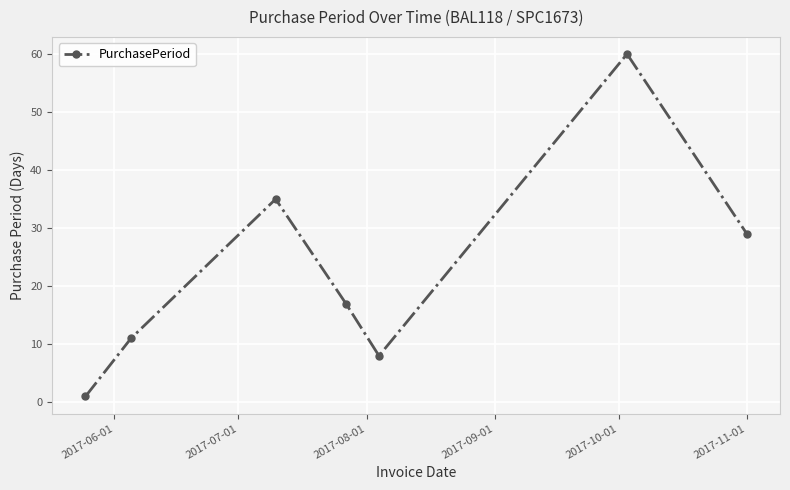

What is the maximum value shown in the chart?

60